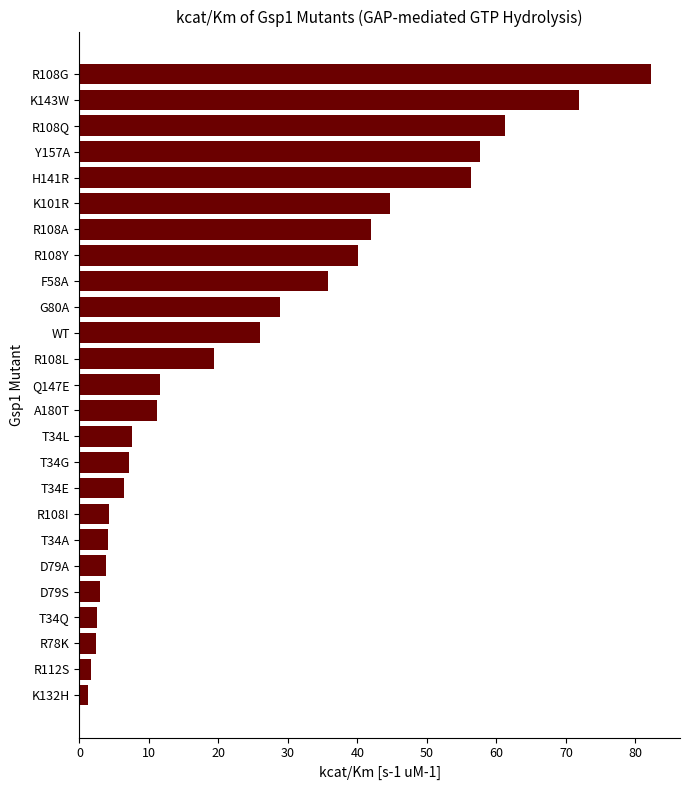

What is the difference between the second highest and minimum values?

70.6